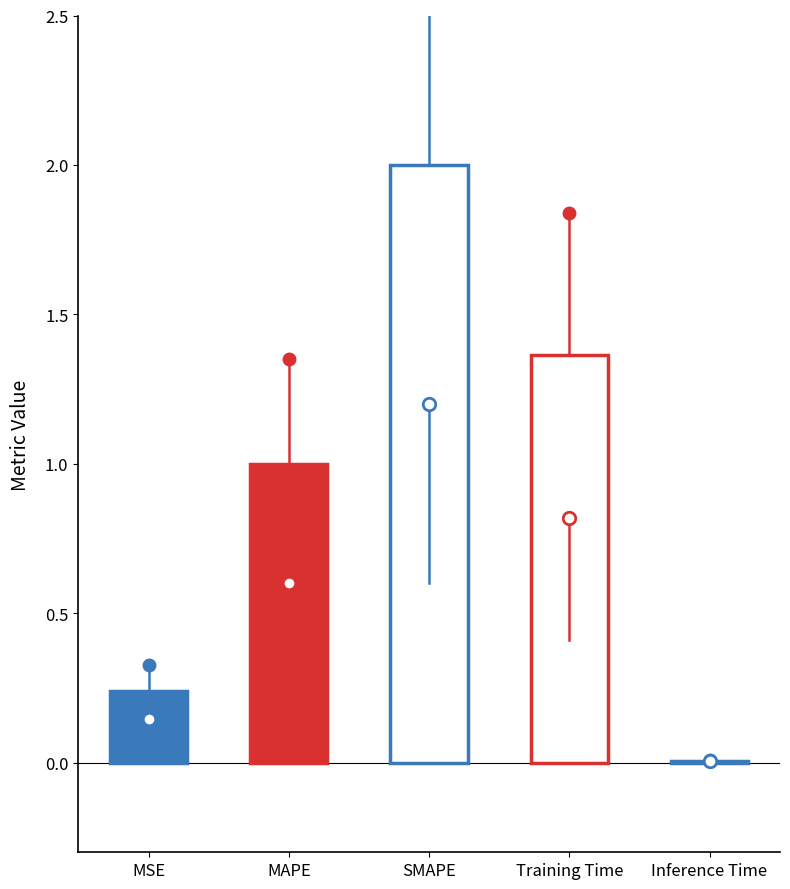

Count the number of categories in the chart.

5